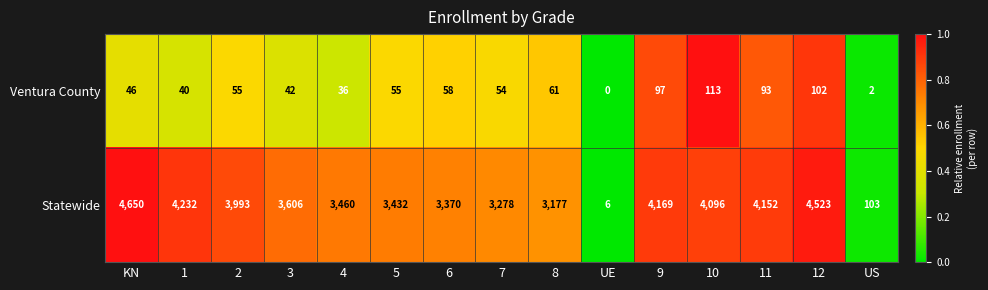

Read the Statewide value at KN, to the nearest 50.

4650